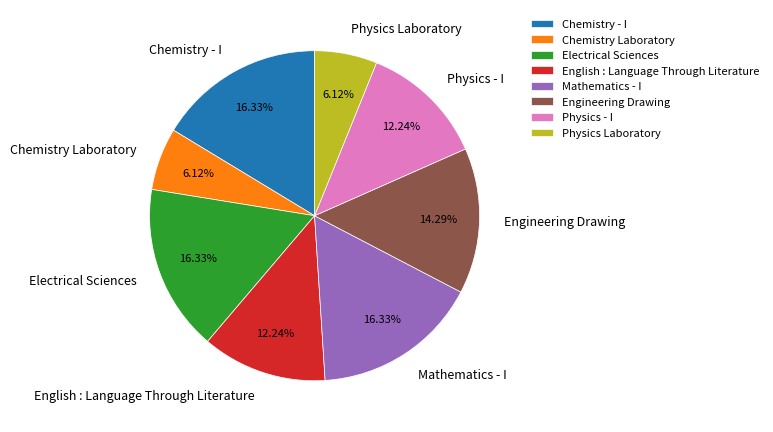

Is there any slice that represents more than half of the pie?

No